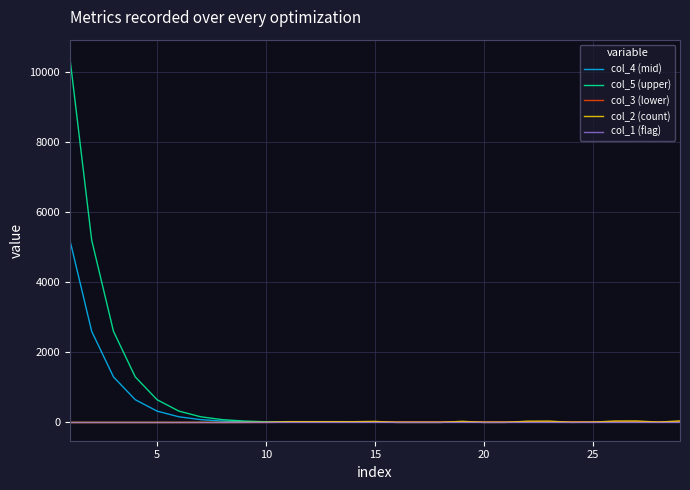

What is the lowest value of the col_5 (upper) series?

19.7